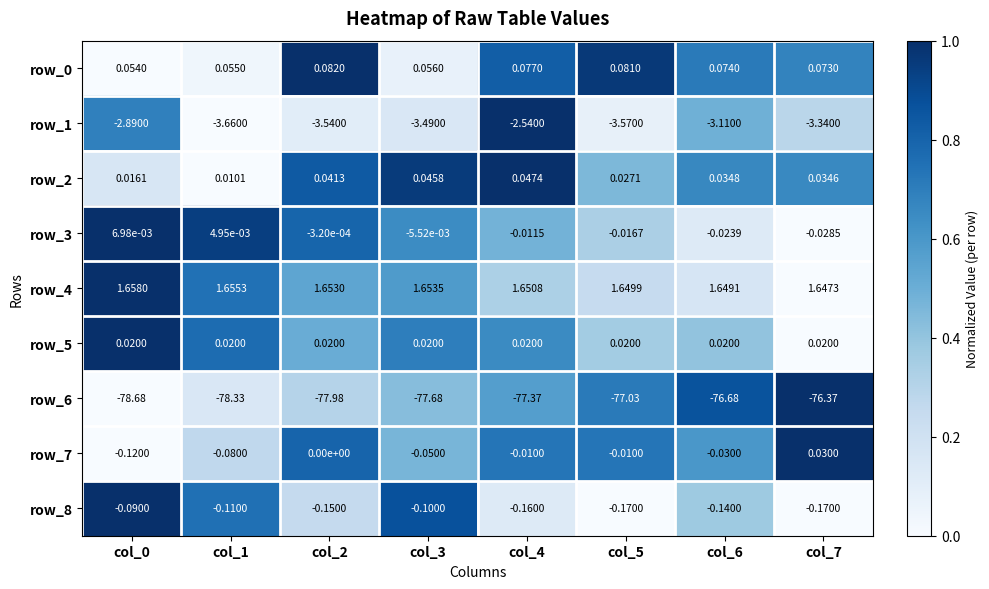

How many data points in row_6 are less than -77?

6